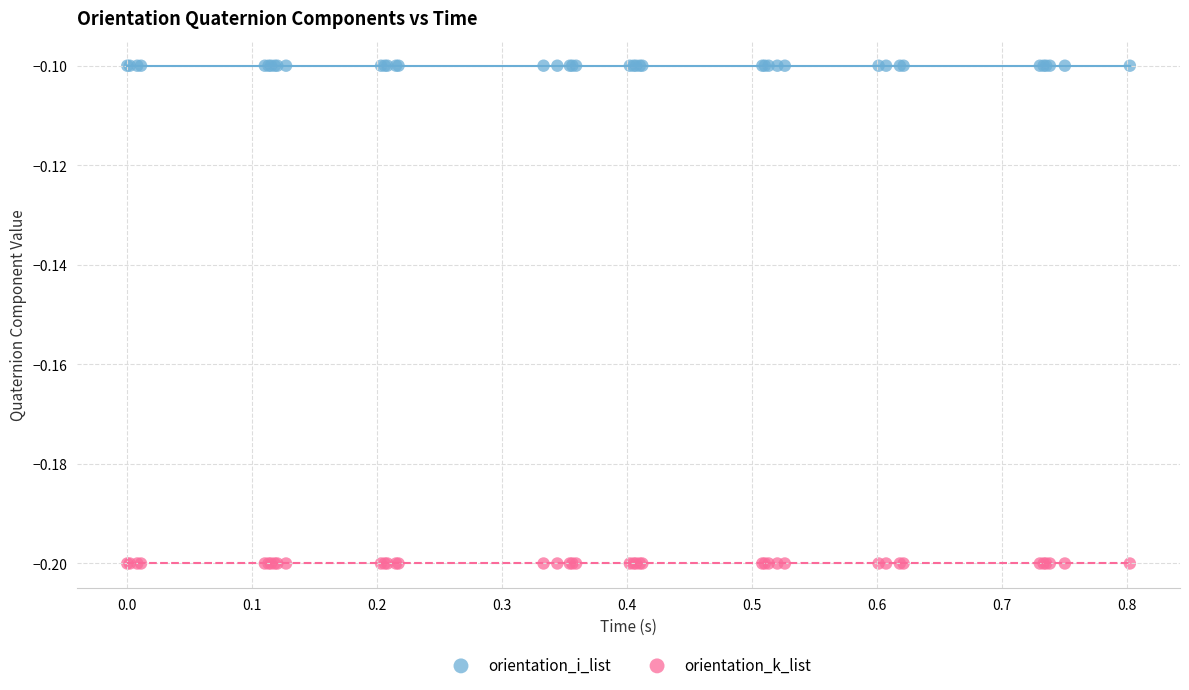

Which series reaches the maximum Y coordinate?

orientation_i_list